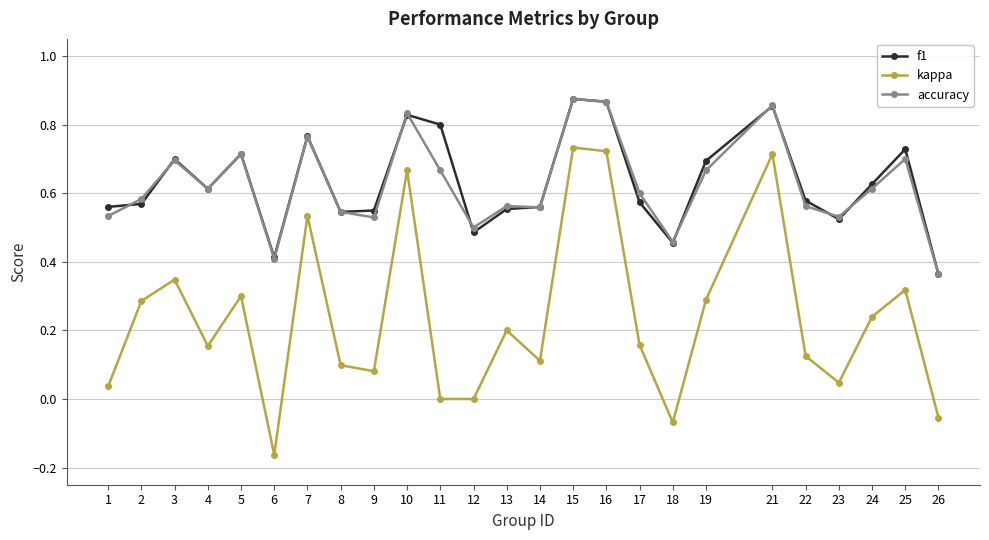

Where is the first local maximum for kappa?

3